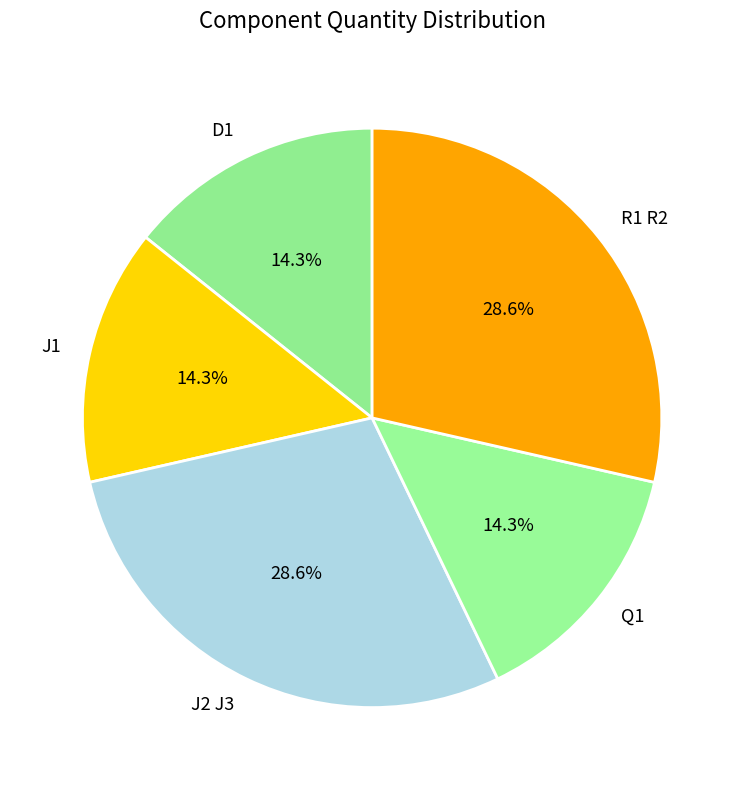

To the nearest percent, what is the combined percentage of J2 J3 and Q1?

43%